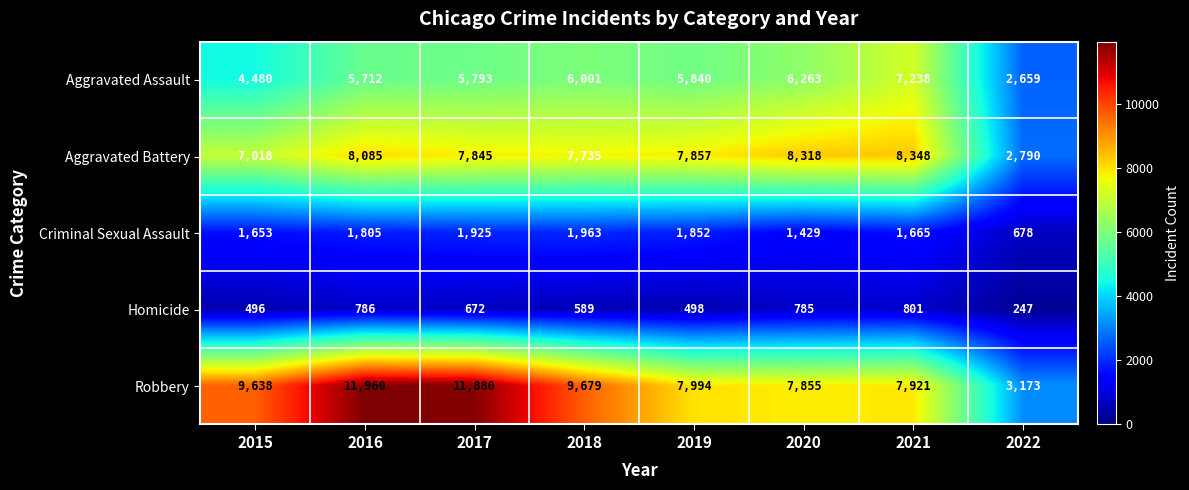

What is the difference between the maximum and minimum values in the Aggravated Battery series?

5558